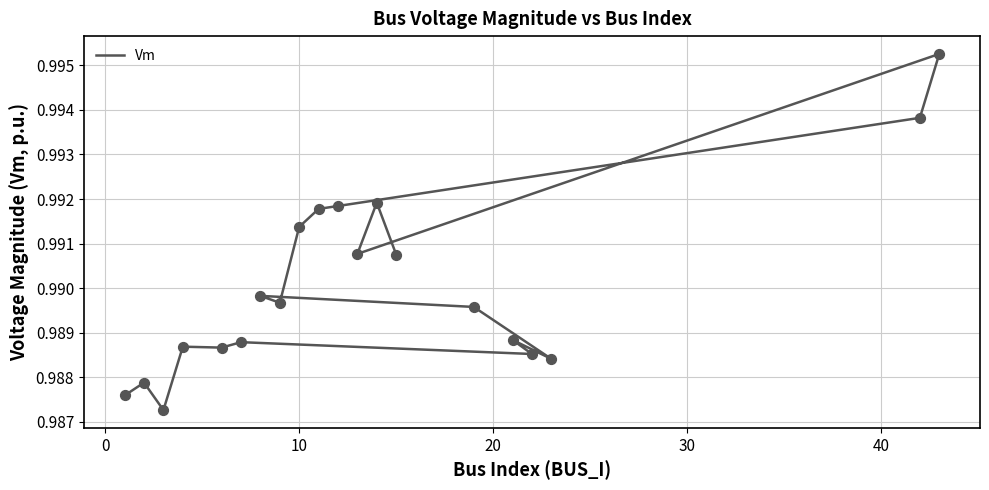

Which has a higher value, 12 or 50?

12